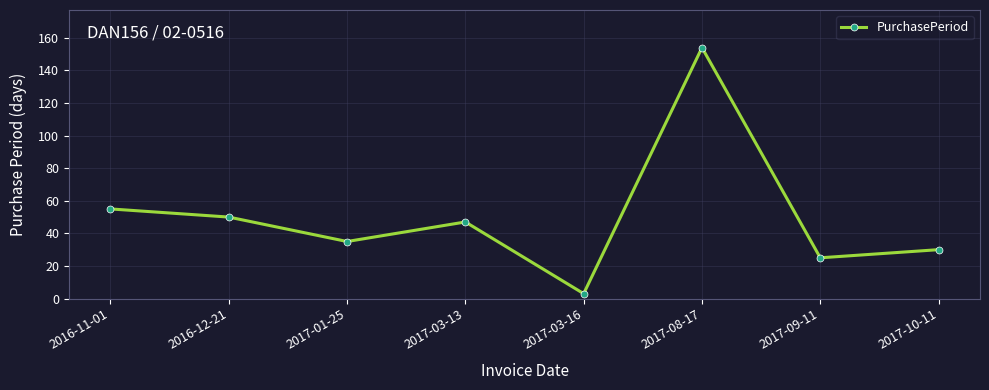

Reading left to right, transcribe all the data shown in this chart.

2016-11-01=55	2016-12-21=50	2017-01-25=35	2017-03-13=47	2017-03-16=3	2017-08-17=154	2017-09-11=25	2017-10-11=30